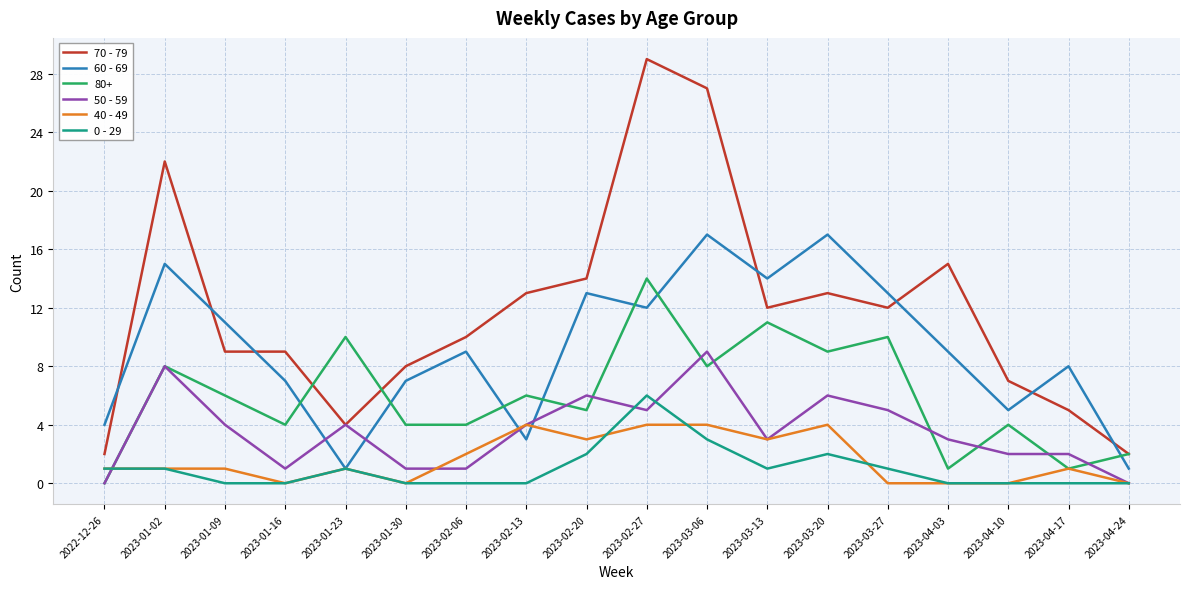

Read the 60 - 69 value at 2023-04-17, to the nearest 5.

10